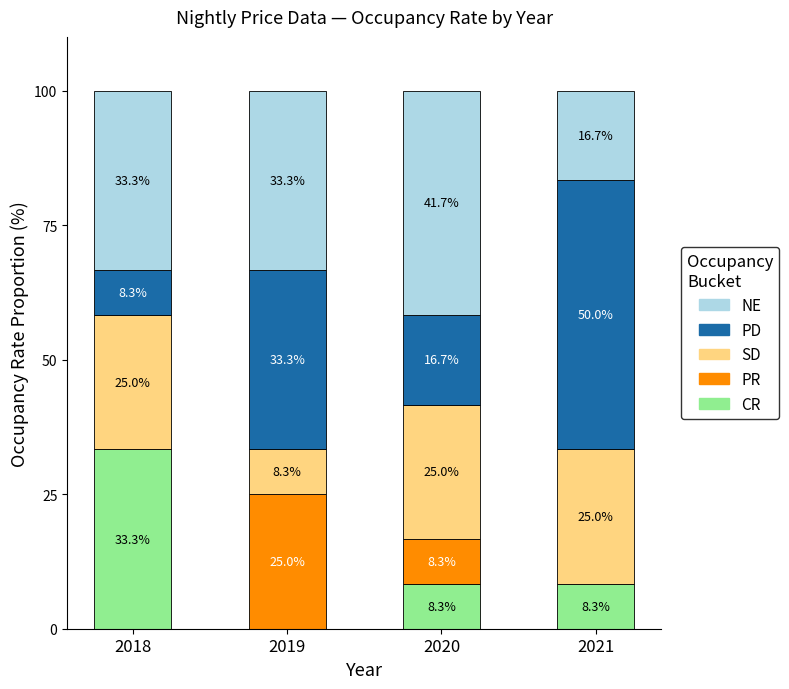

Which category has the highest value in the CR series?

2018